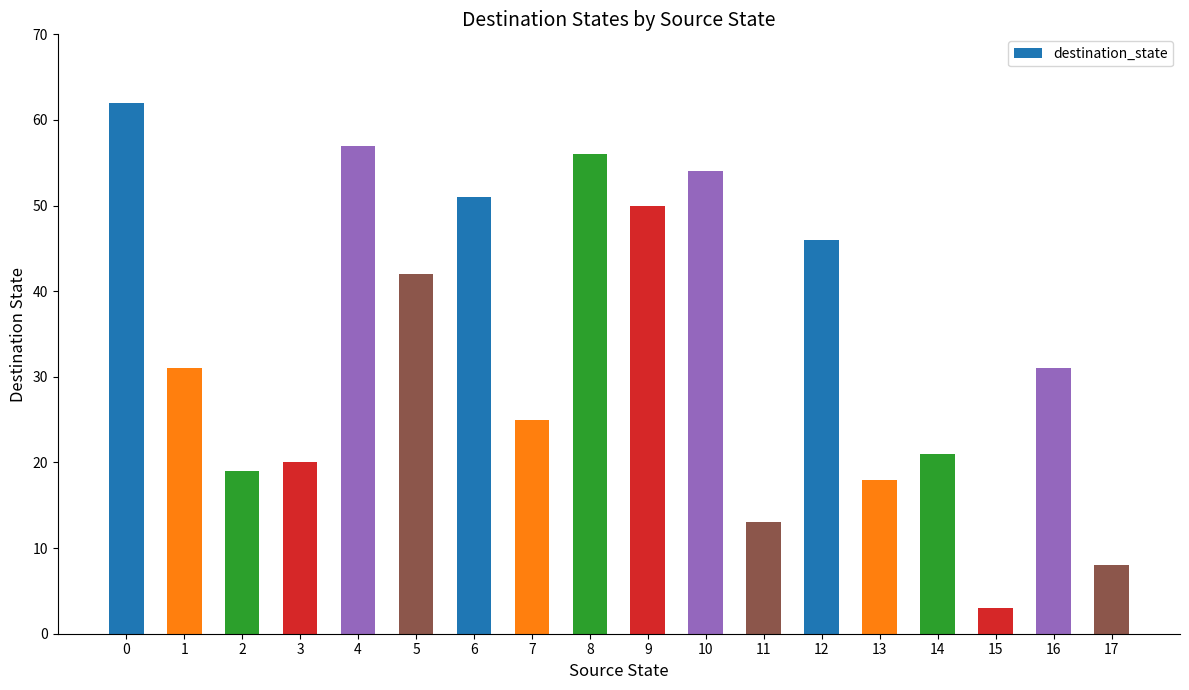

Are the bars horizontal?

No